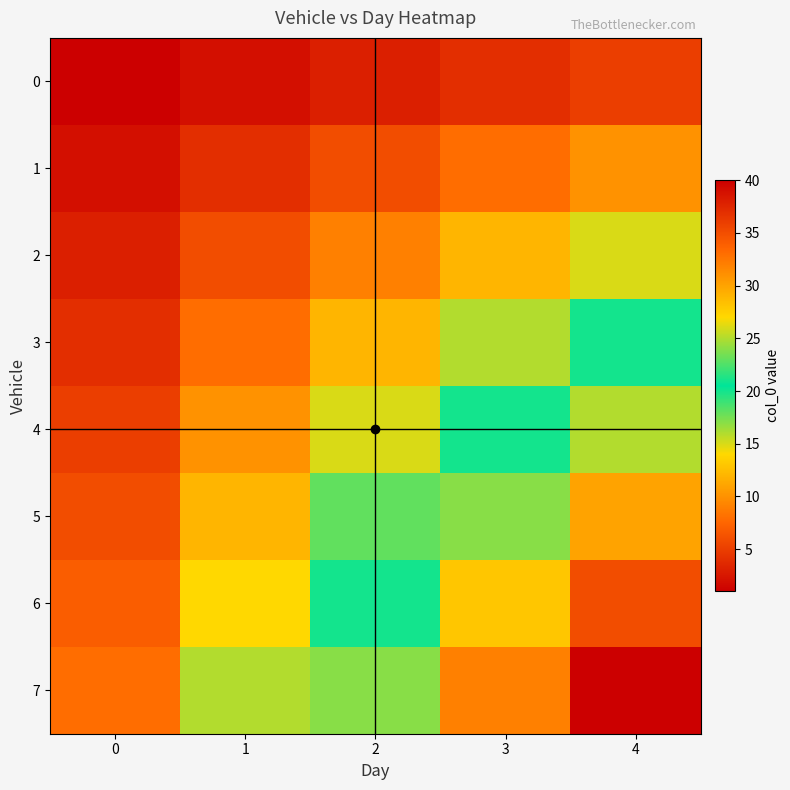

Reading right to left, what are all the values shown in this chart?

0: 4=5	3=4	2=3	1=2	0=1
1: 4=10	3=8	2=6	1=4	0=2
2: 4=15	3=12	2=9	1=6	0=3
3: 4=20	3=16	2=12	1=8	0=4
4: 4=25	3=20	2=15	1=10	0=5
5: 4=30	3=24	2=18	1=12	0=6
6: 4=35	3=28	2=21	1=14	0=7
7: 4=40	3=32	2=24	1=16	0=8